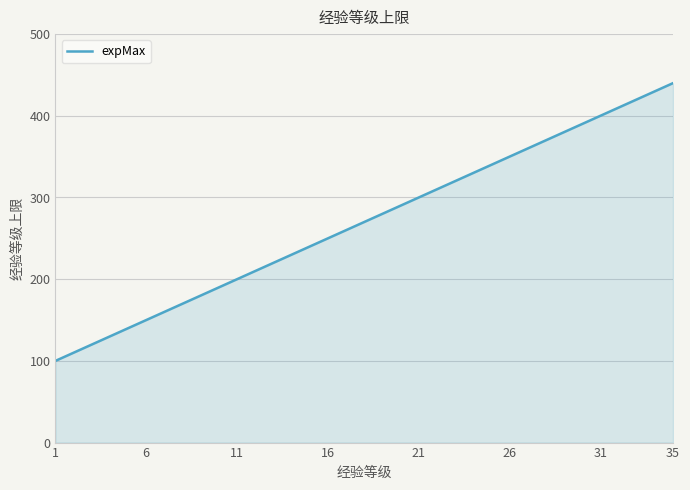

Count the number of data series in this chart.

1